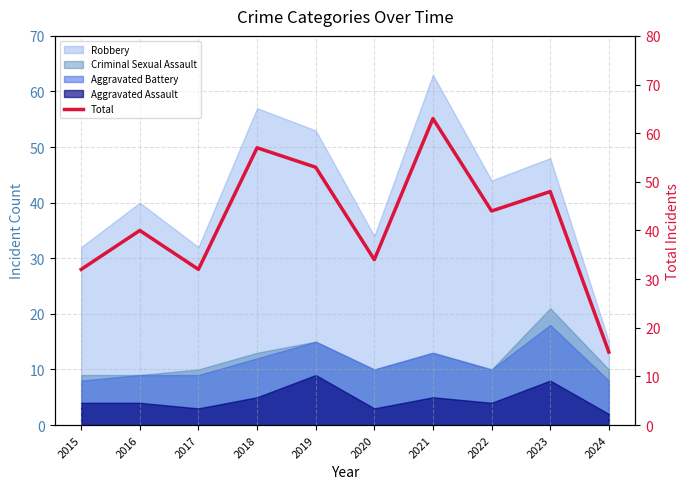

What is the sum of all values?

418